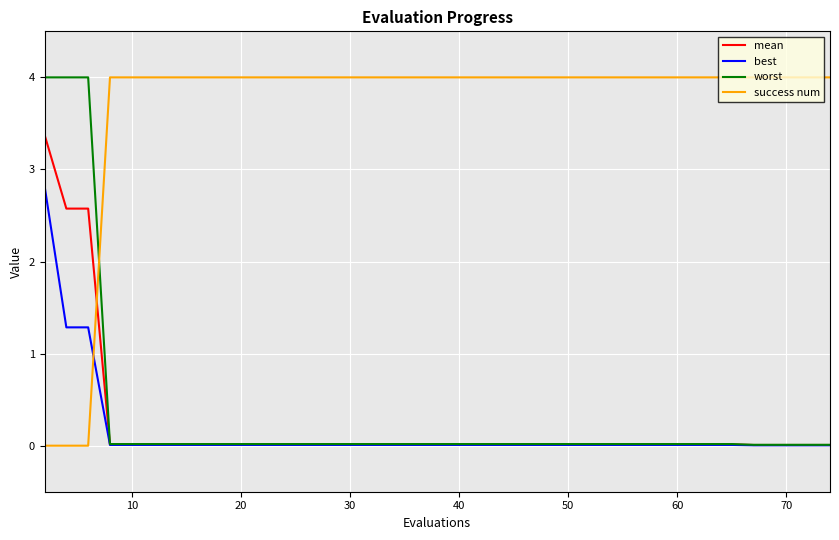

Which series has the largest total across all categories?

success num